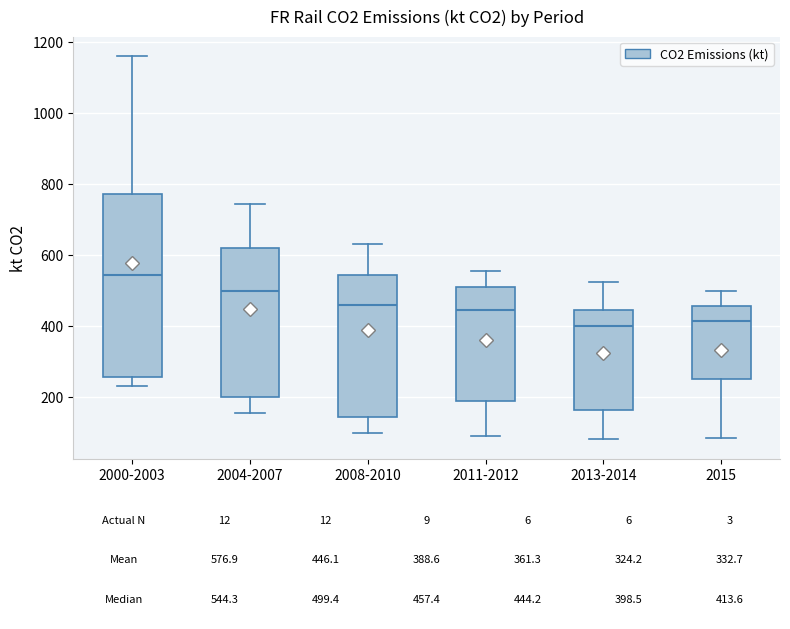

Which box has the highest median line?

2000-2003